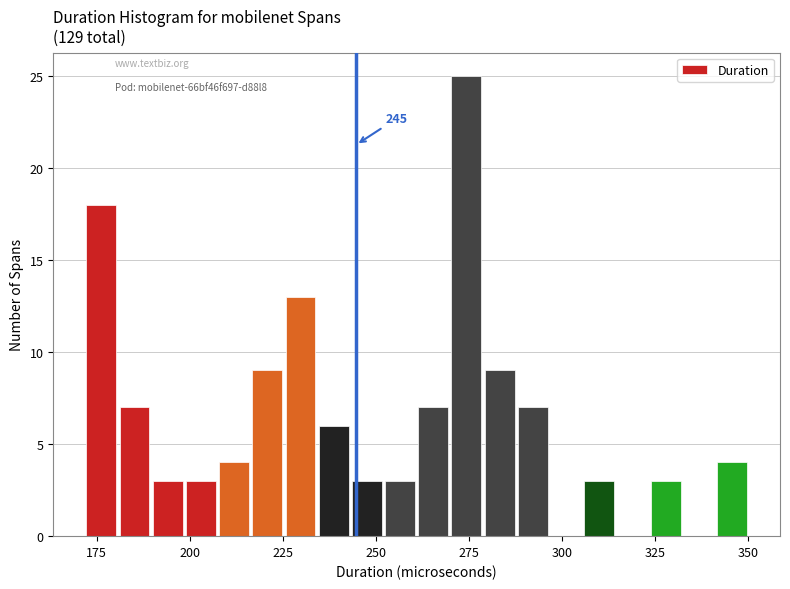

Around what value on the x-axis is the tallest bar? Give the approximate position of its centre, as read against the axis.

275